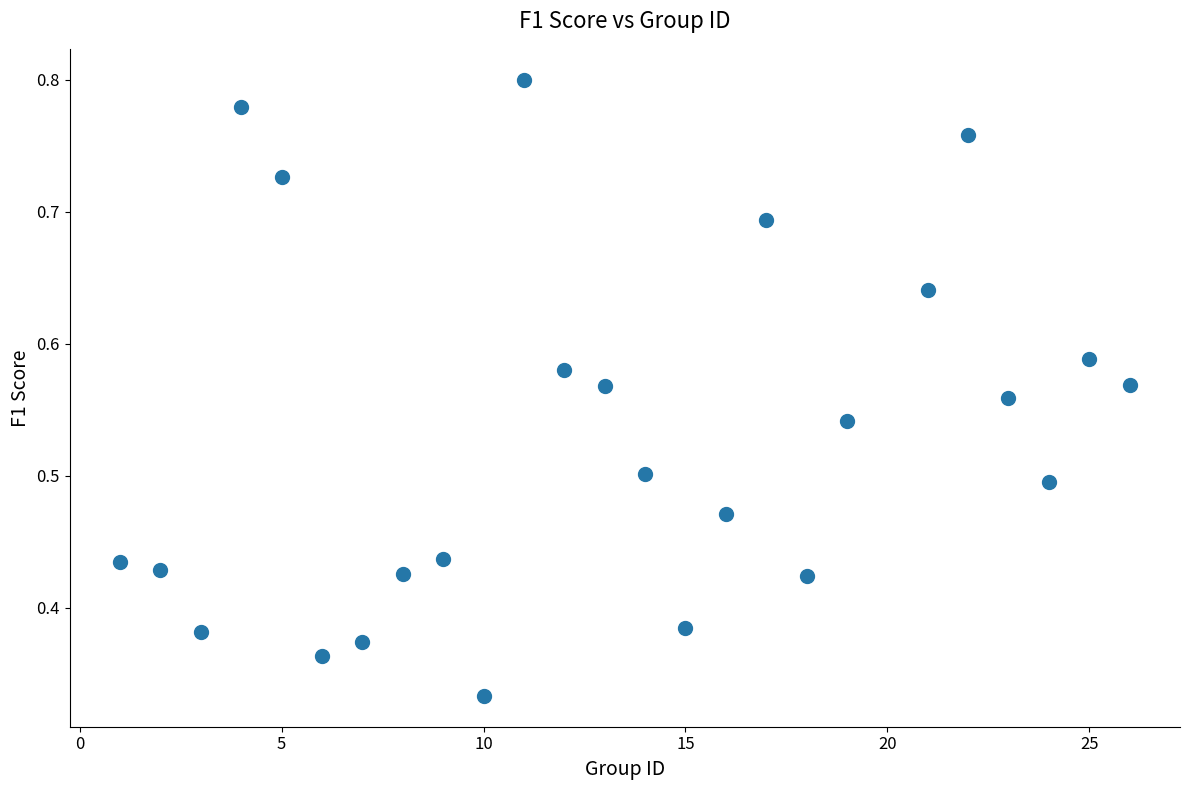

What is the range of X values (max minus min)?

25.0